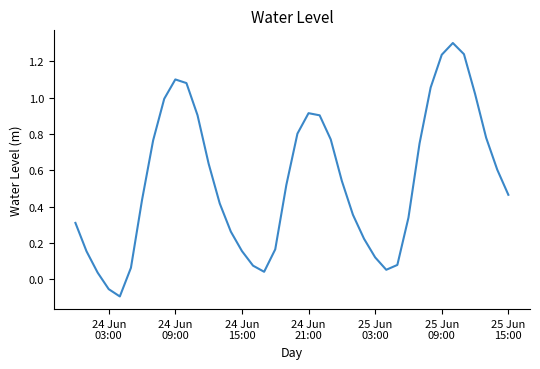

What is the sum of all values?

21.5